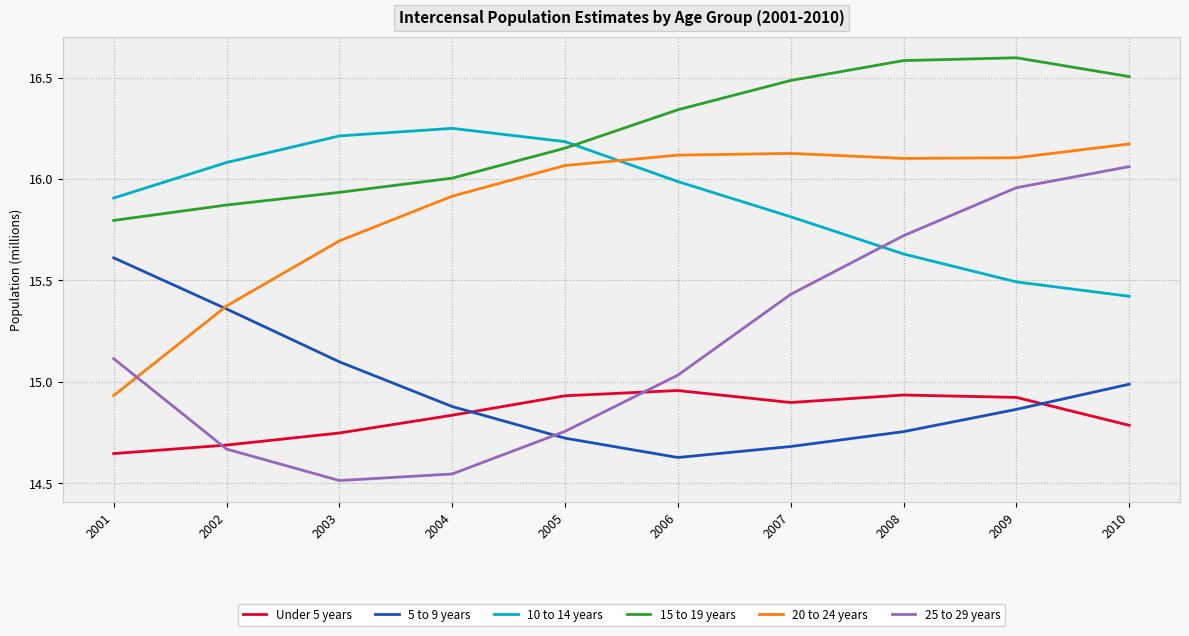

List the series in order of their peak value, highest first.

15 to 19 years, 10 to 14 years, 20 to 24 years, 25 to 29 years, 5 to 9 years, Under 5 years